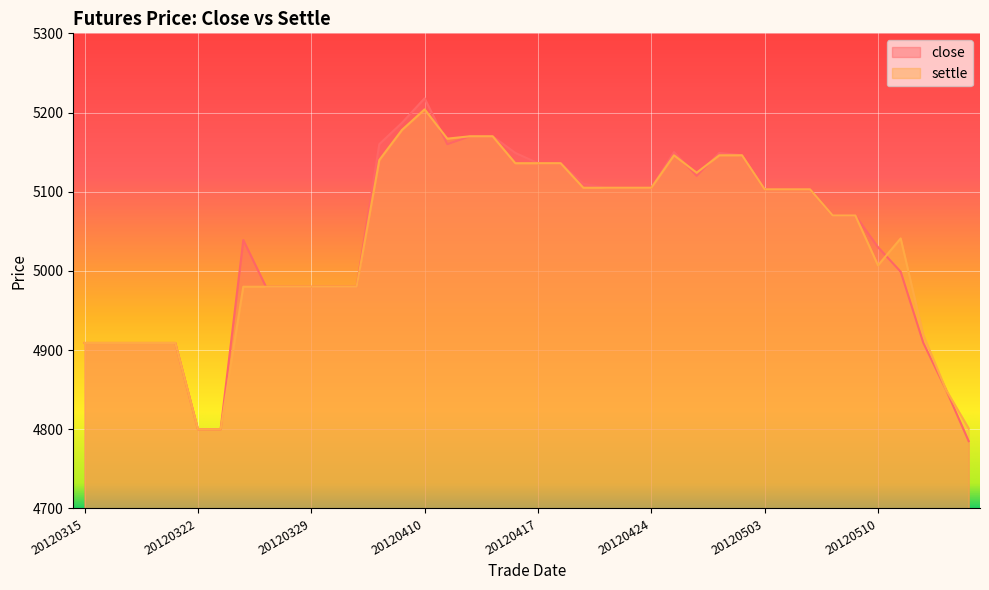

Where is the first local maximum for close?

20120326